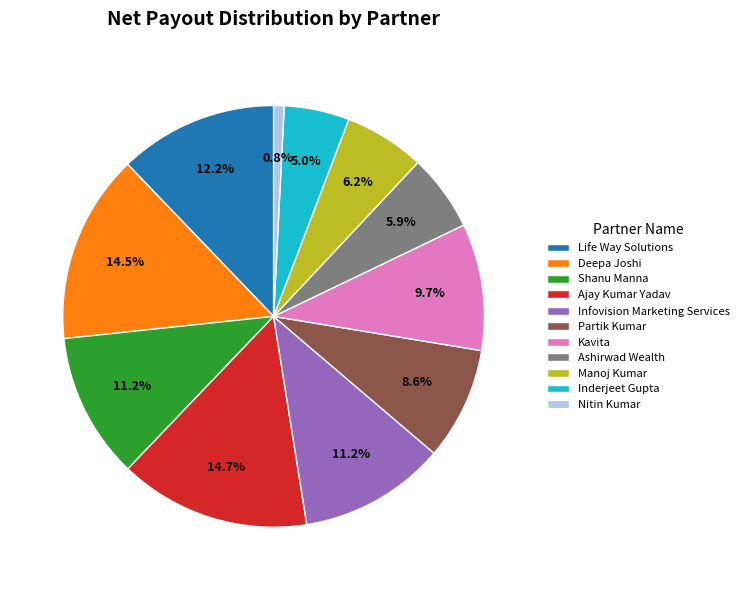

Which has a higher value, Partik Kumar or Infovision Marketing Services?

Infovision Marketing Services